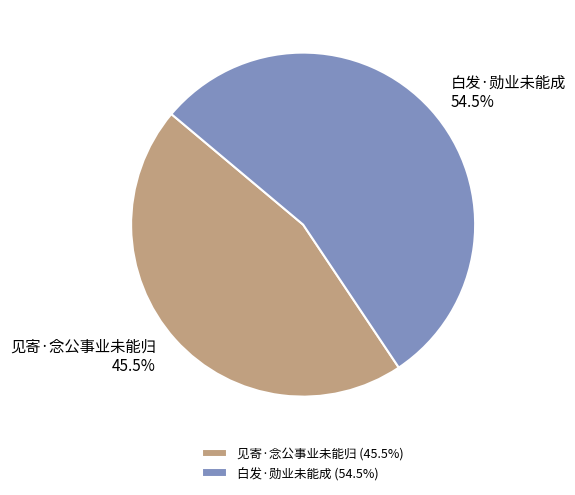

Approximately how many times larger is the value at 见寄·念公事业未能归 compared to 白发·勋业未能成?

0.8